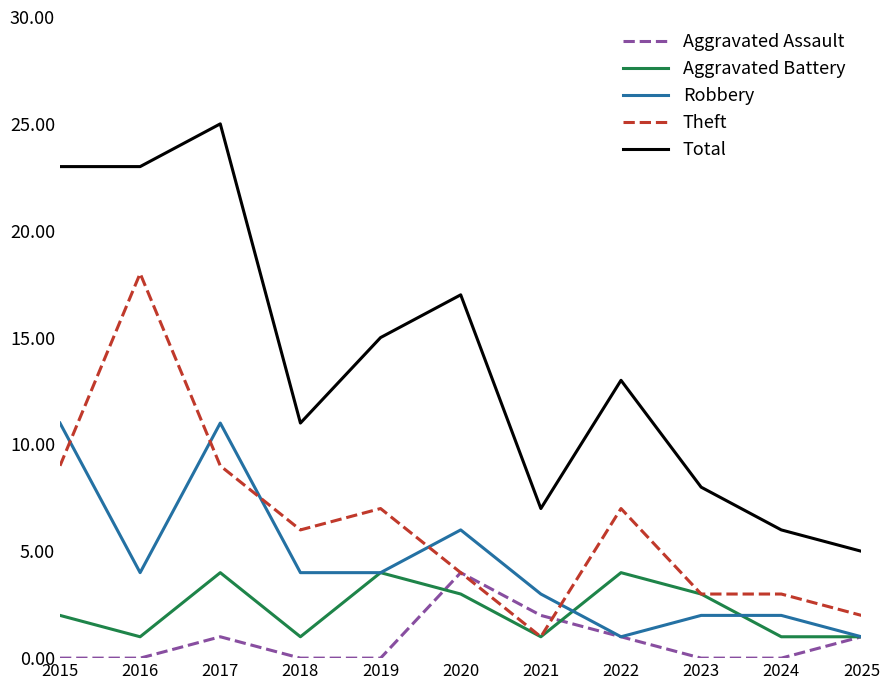

What is the sum of the Total values at 2024 and 2025?

11